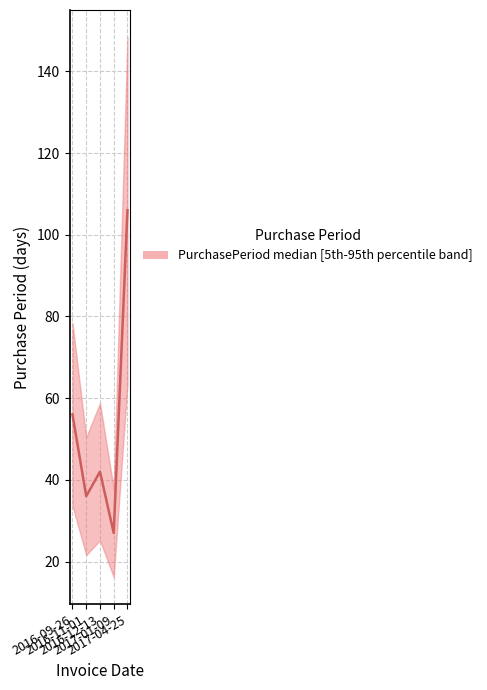

How many distinct data groups are displayed?

1